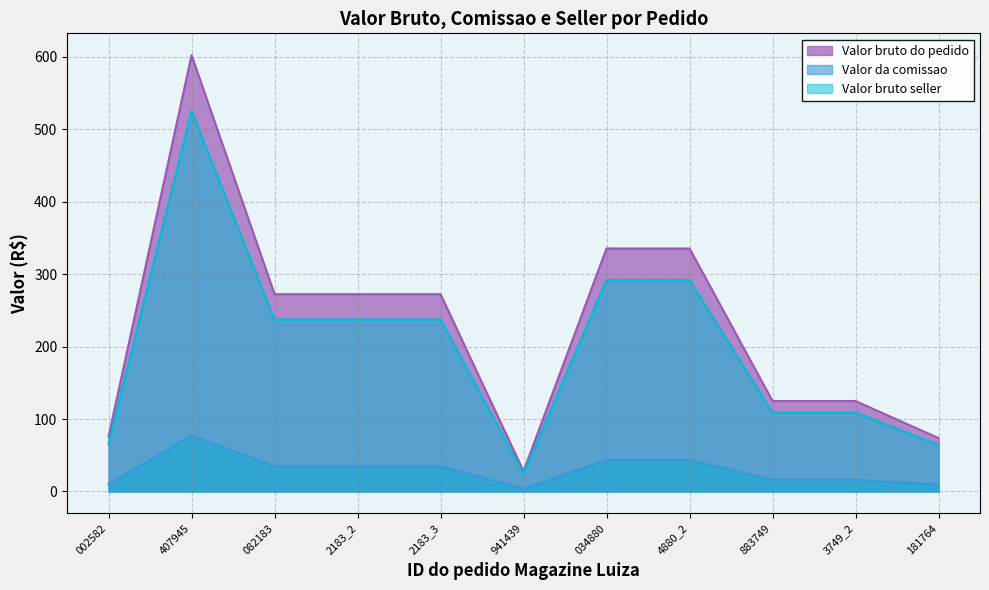

Which category has the lowest value in the Valor bruto do pedido series?

941439